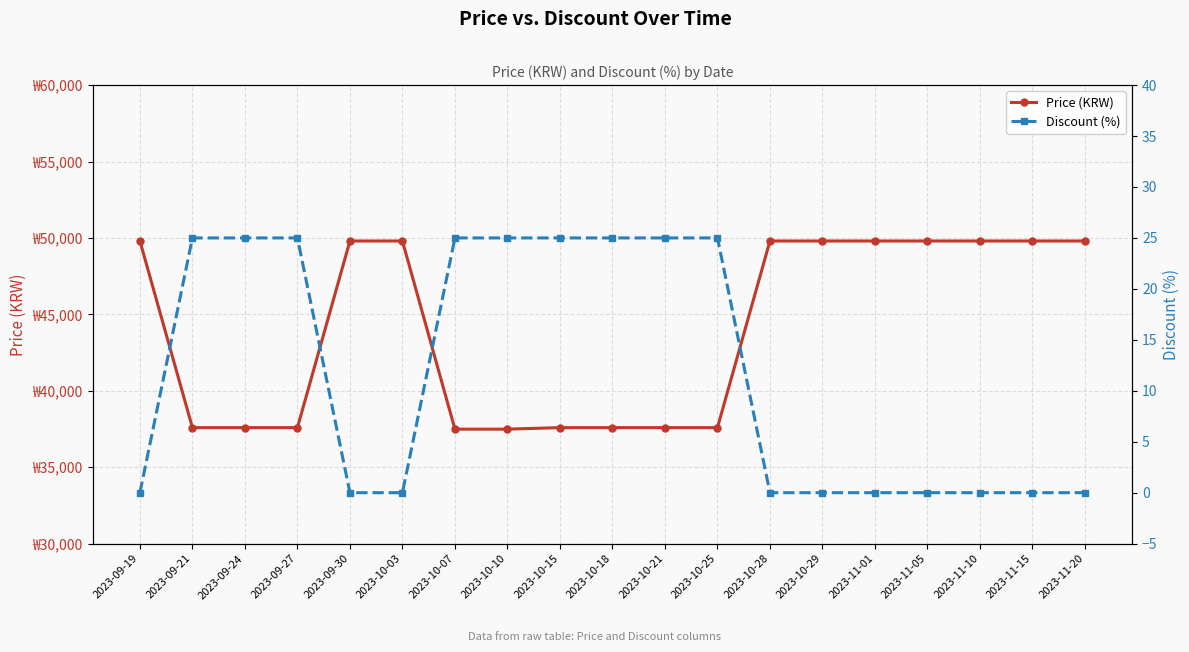

What is the spread (max minus min) of values at 2023-10-29?

49800